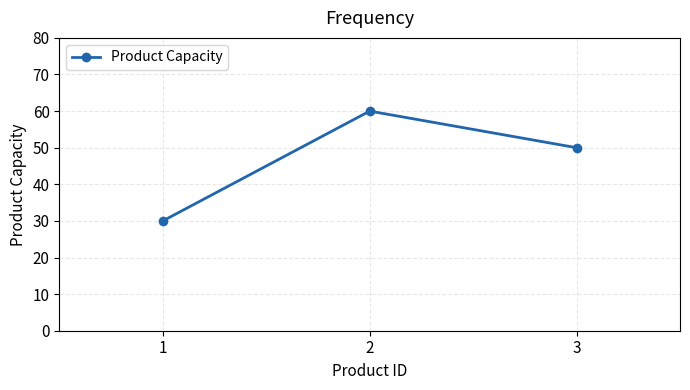

What is the ratio of the value at 3 to the value at 2?

0.8